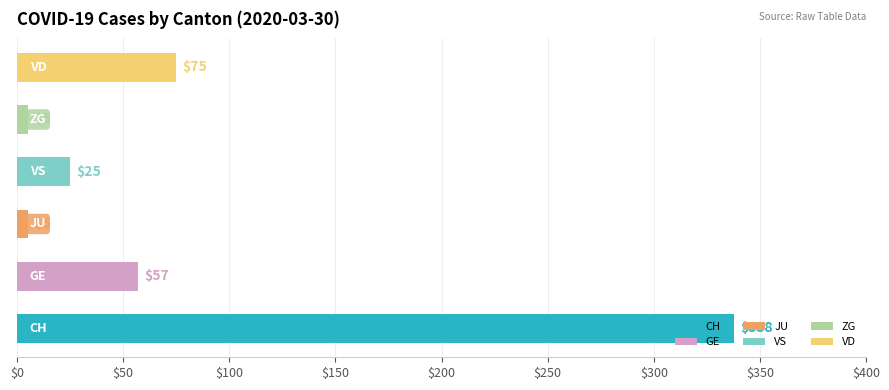

Is the value of VD at 25 greater than the value of JU at 23?

Yes